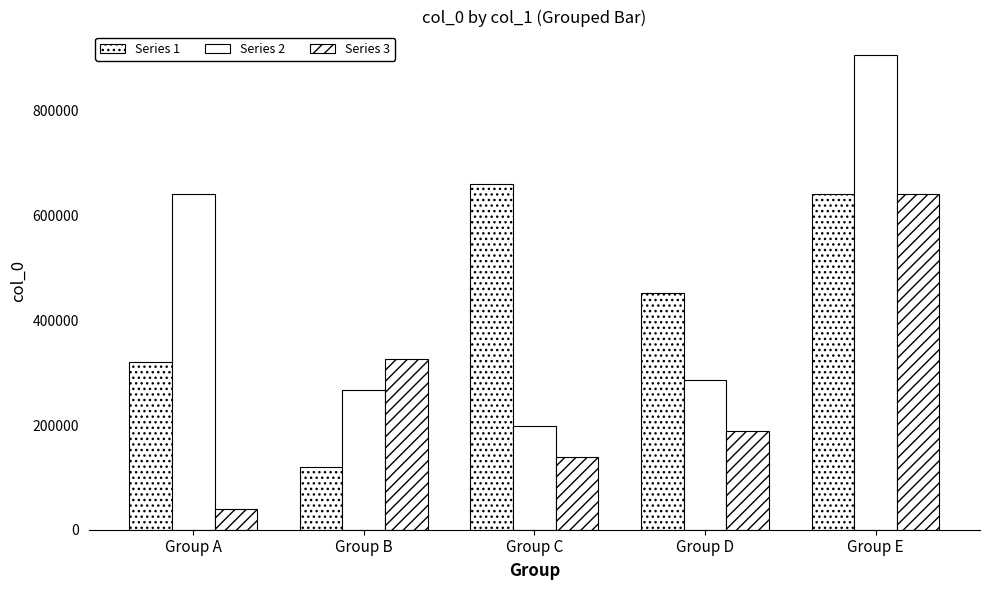

At which label is Series 2 closest to 552160?

Group A